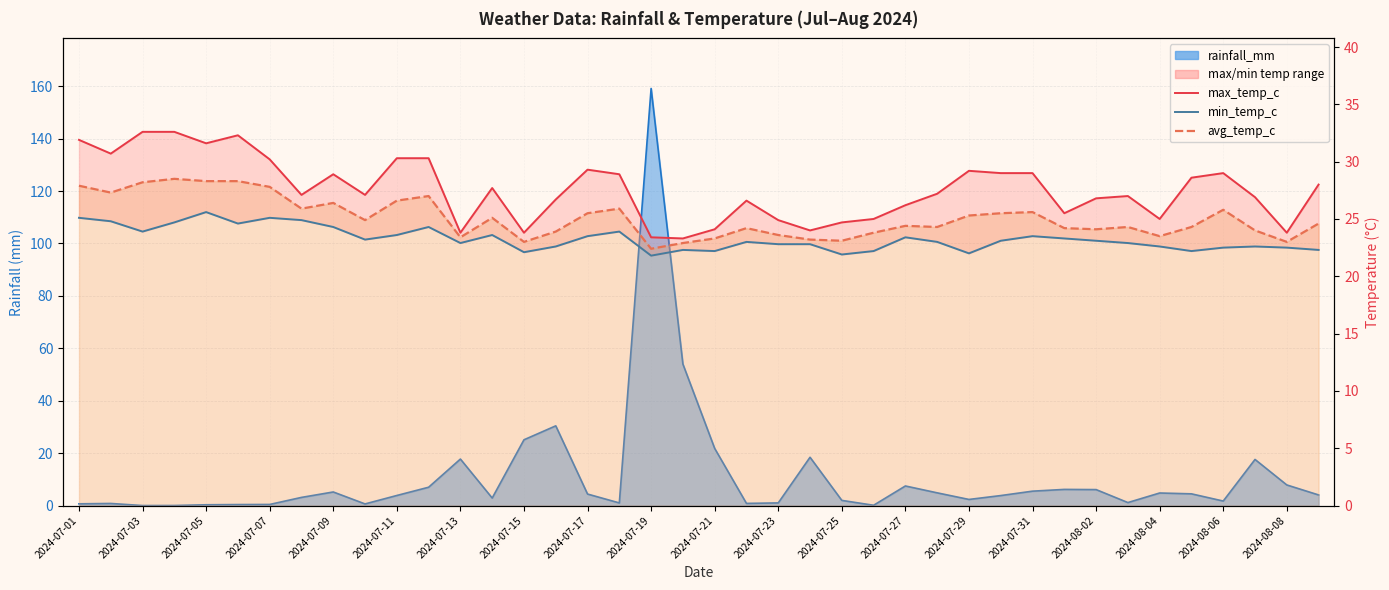

Does the chart display data point markers on the line(s)?

No